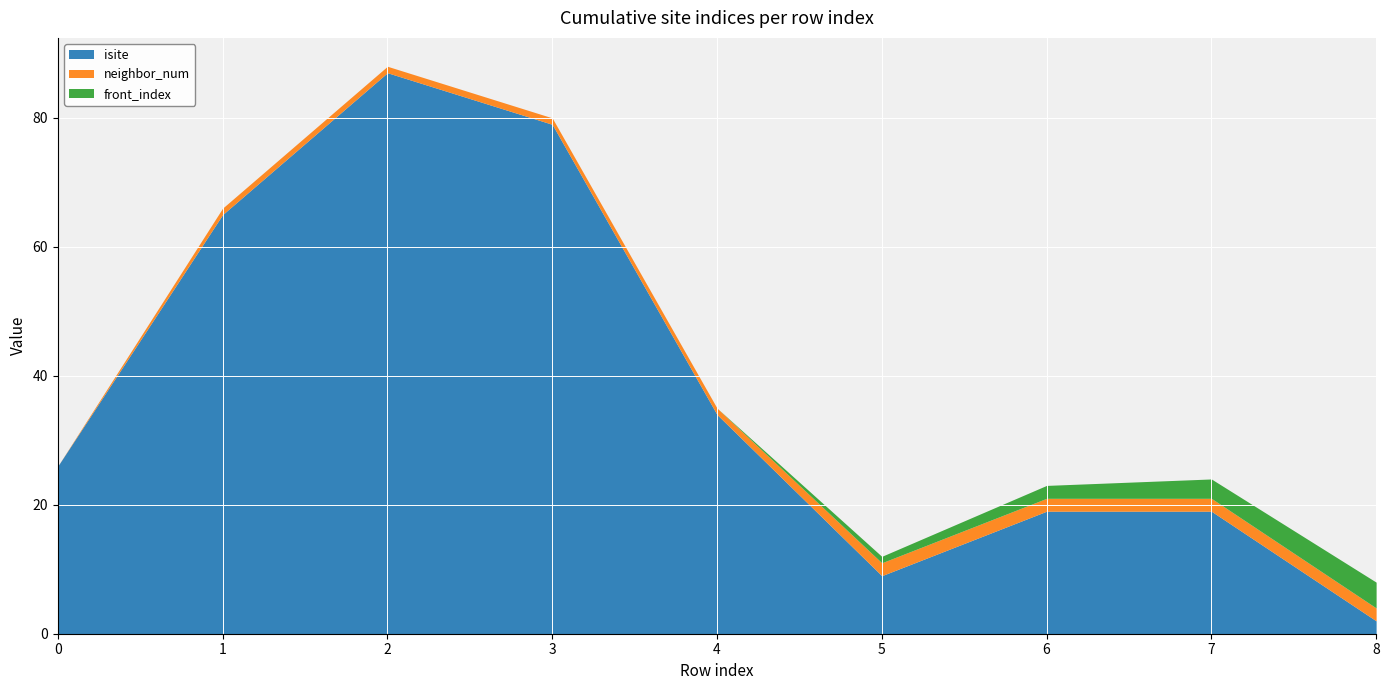

The value of isite at 1 is 42. True or false?

False